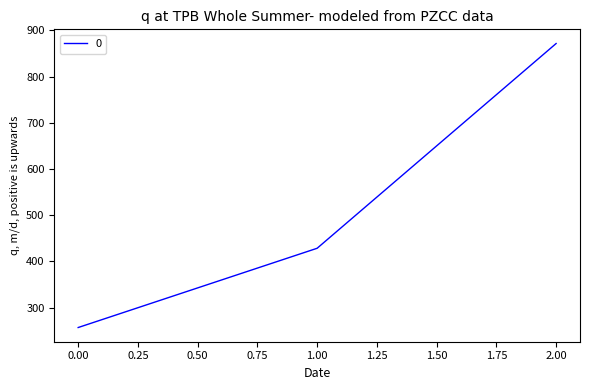

What is the sum of all values?

1557.1